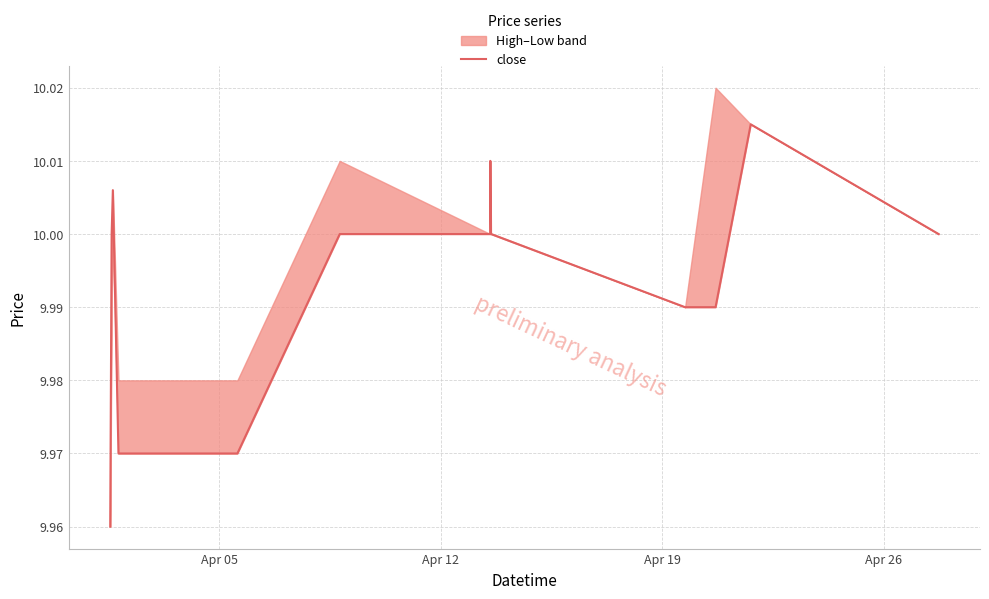

Count the values in the range 9 to 10.

10